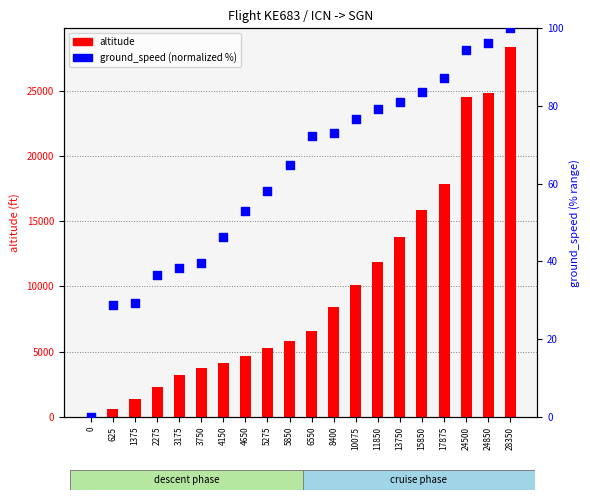

Which series has the widest spread of Y values?

altitude